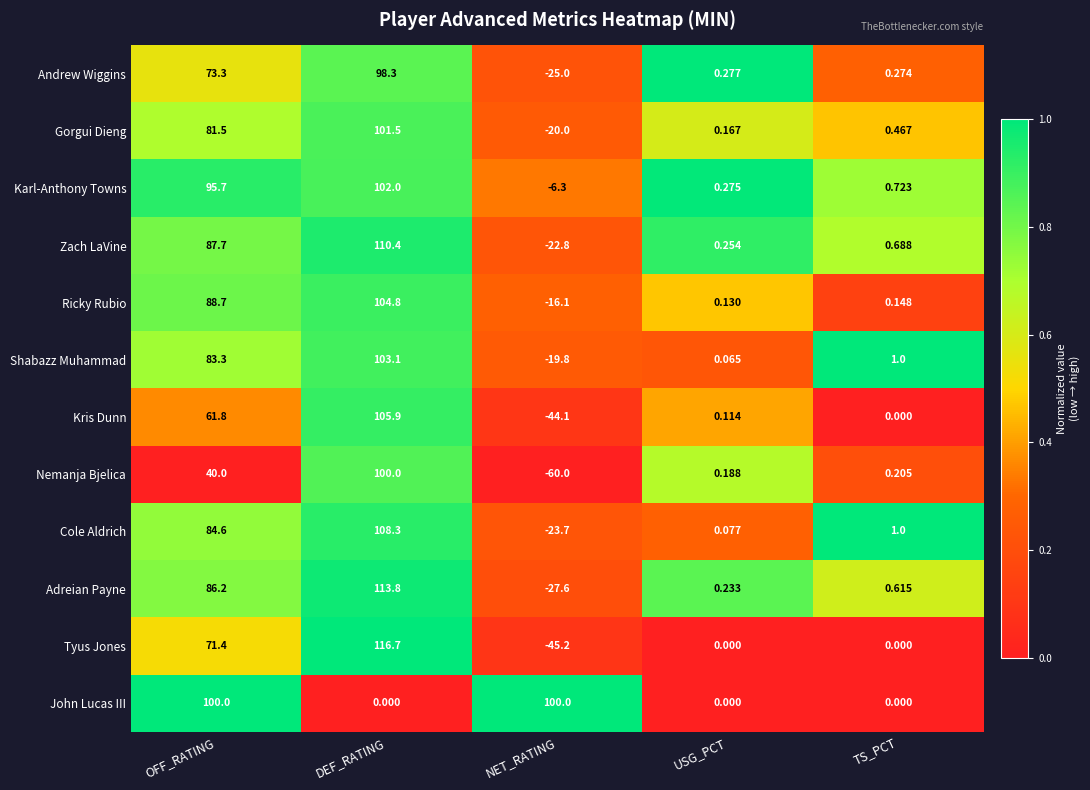

List the labels in order of Gorgui Dieng value, largest first.

DEF_RATING, OFF_RATING, TS_PCT, USG_PCT, NET_RATING